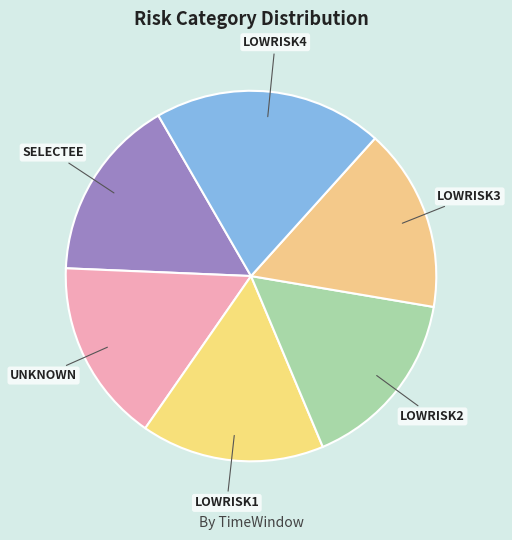

Approximately how many times larger is the value at SELECTEE compared to LOWRISK1?

1.0